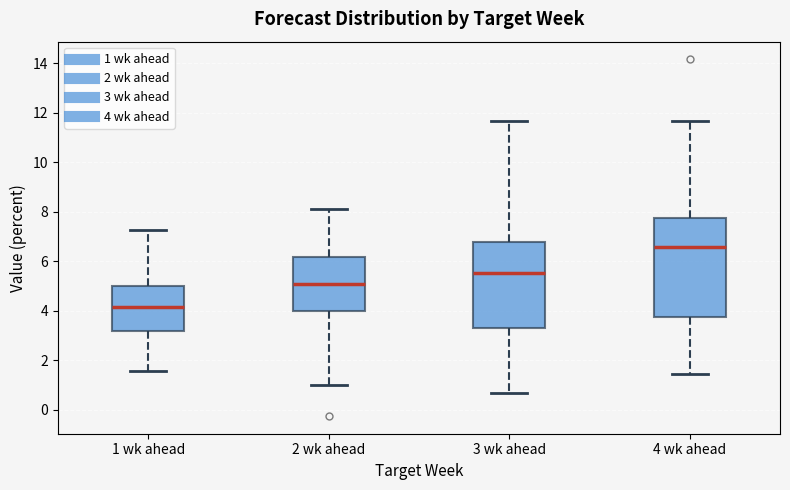

Which box has the highest median line?

4 wk ahead